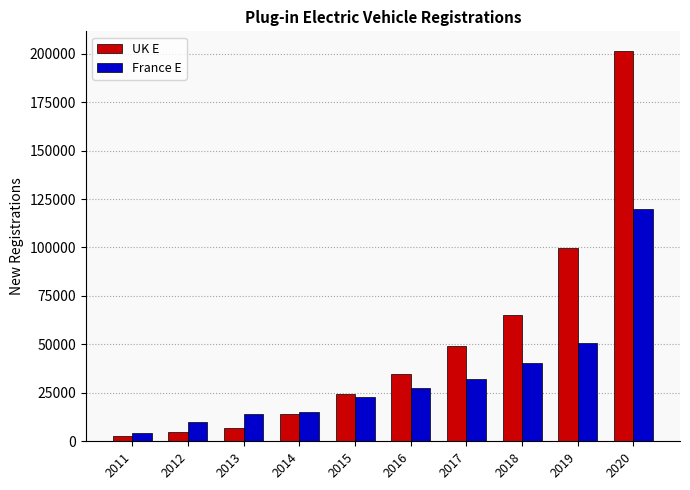

The value of UK E at 2018 is 108201. True or false?

False